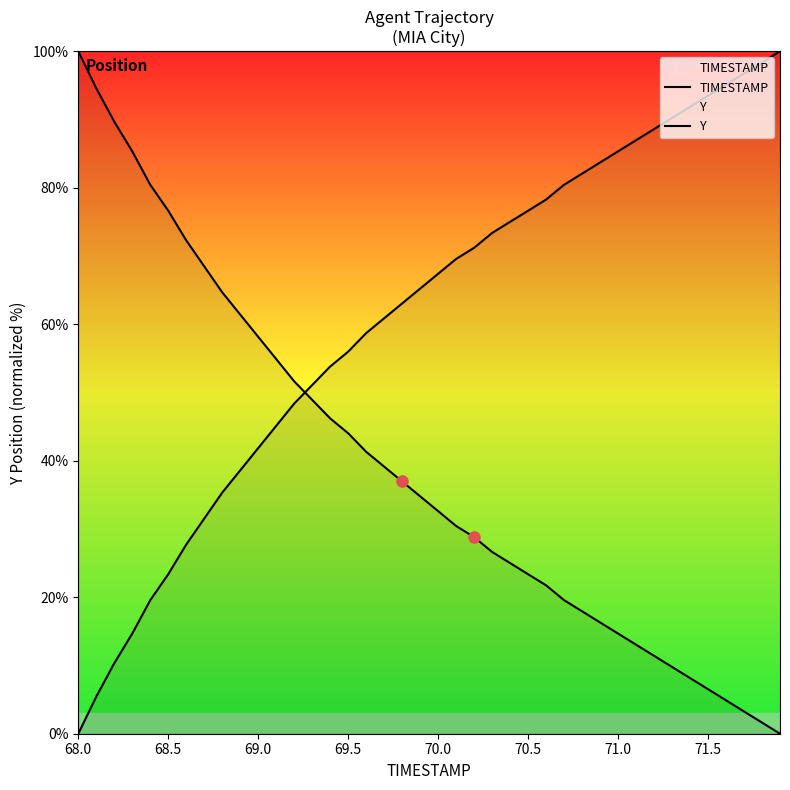

At which category is the sum across all series the highest?

68.0